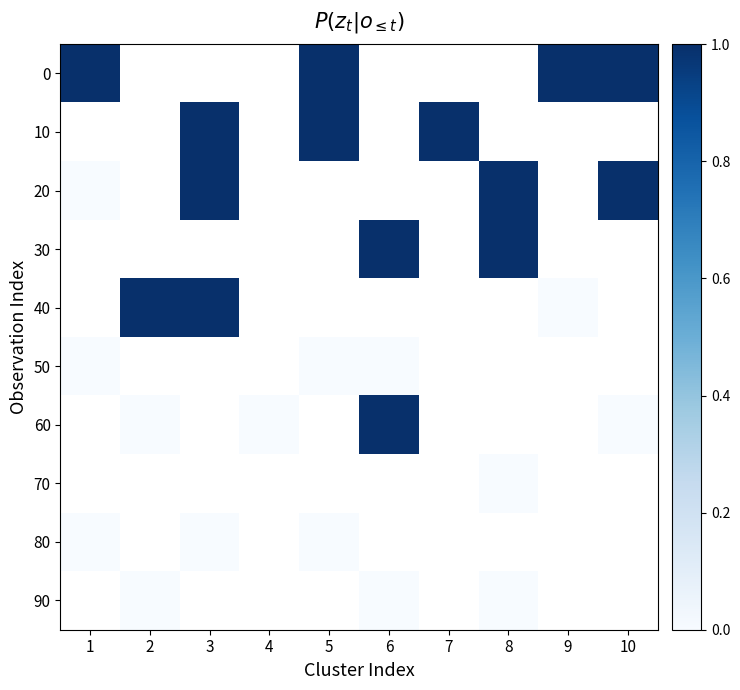

True or false: 40 has a value of 1.6 at 2.

False